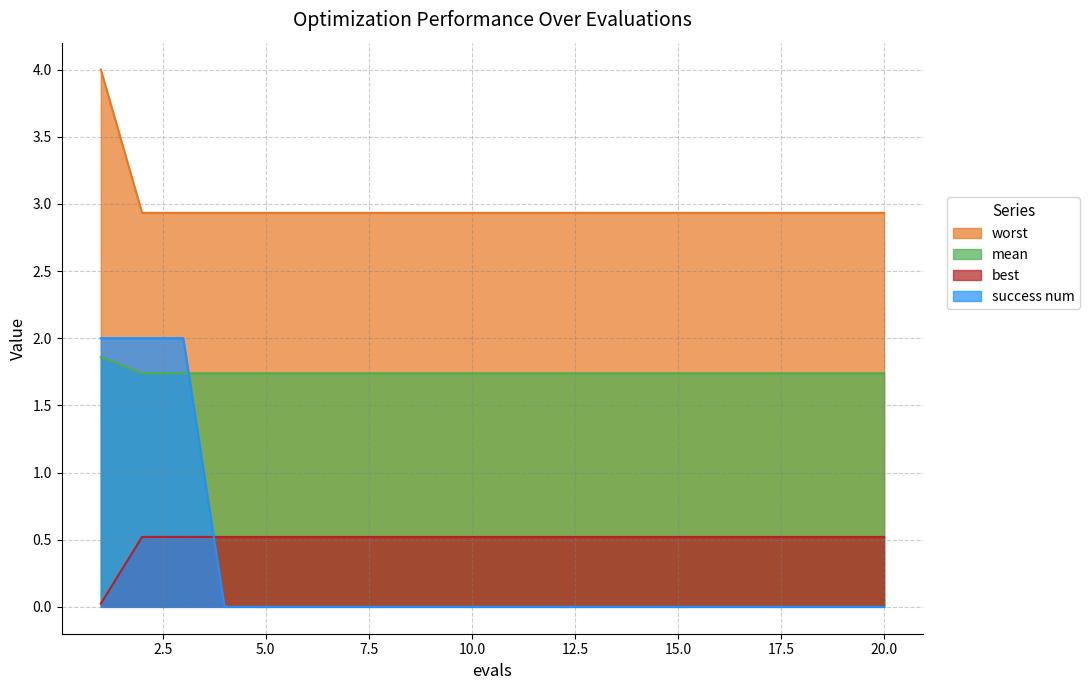

Is it true that worst equals 2.9 at 2?

True